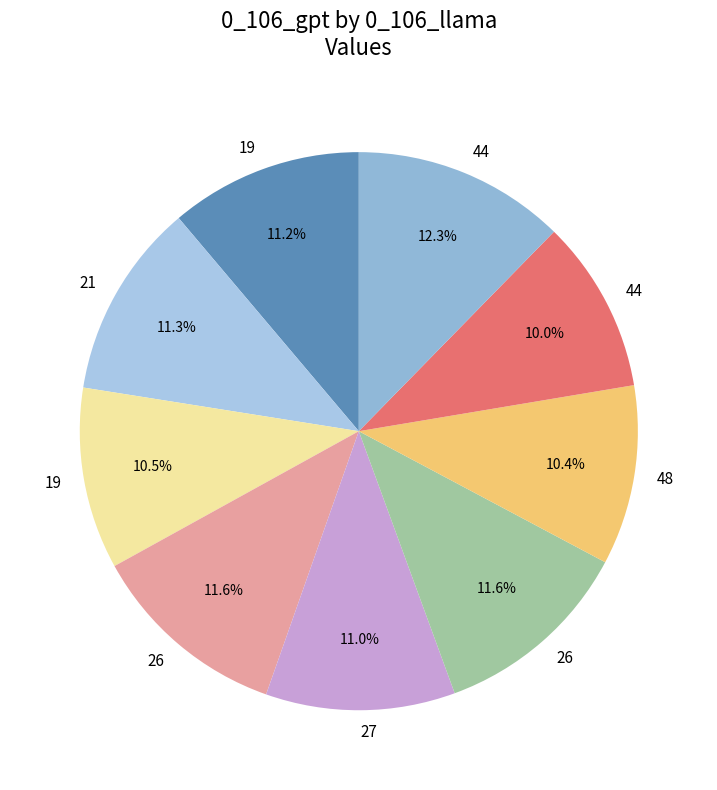

How many segments does this pie chart have?

9